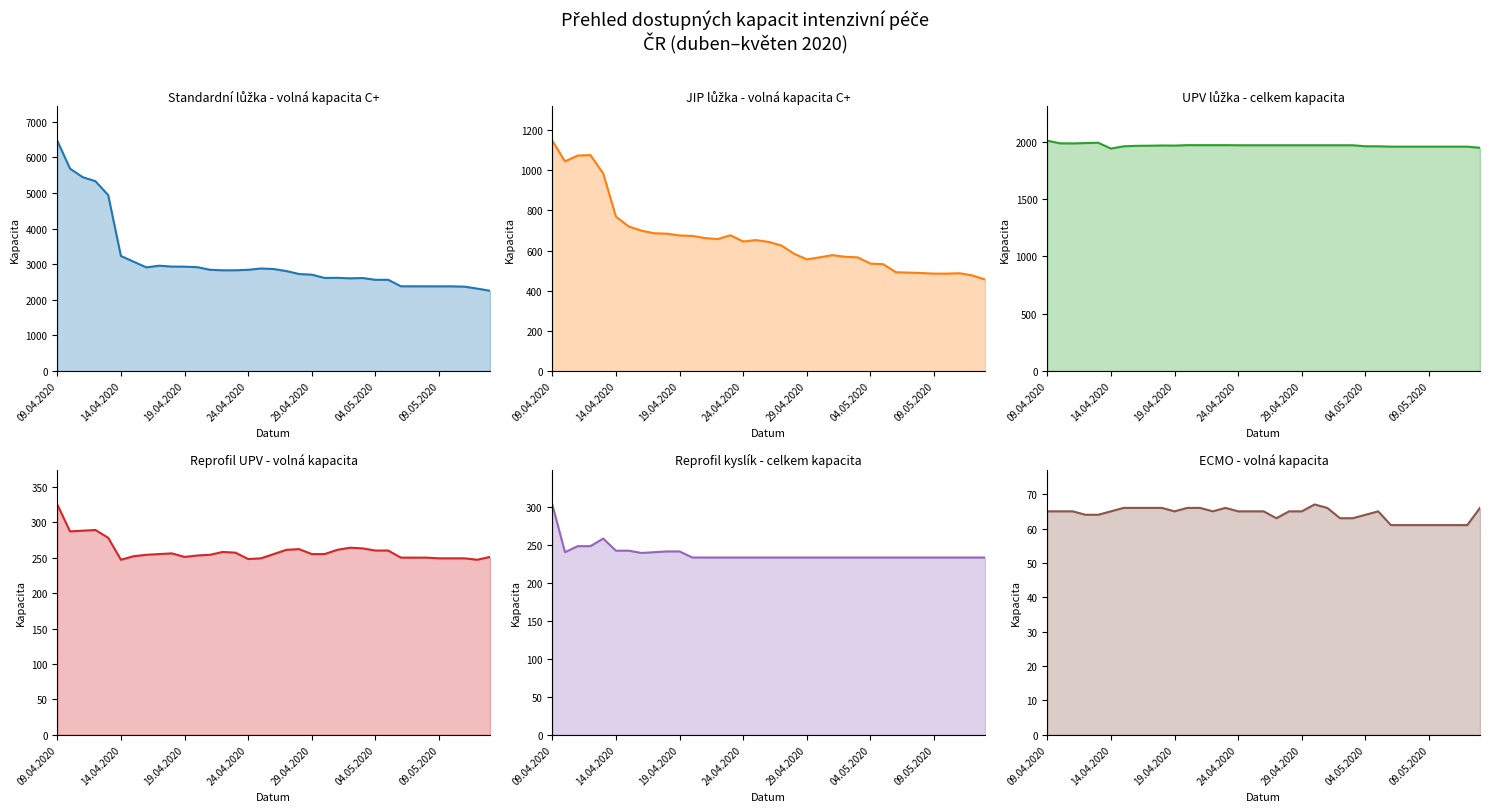

What is the difference between the maximum and second lowest values in the Reprofil kysl Celkem kapacita series?

70